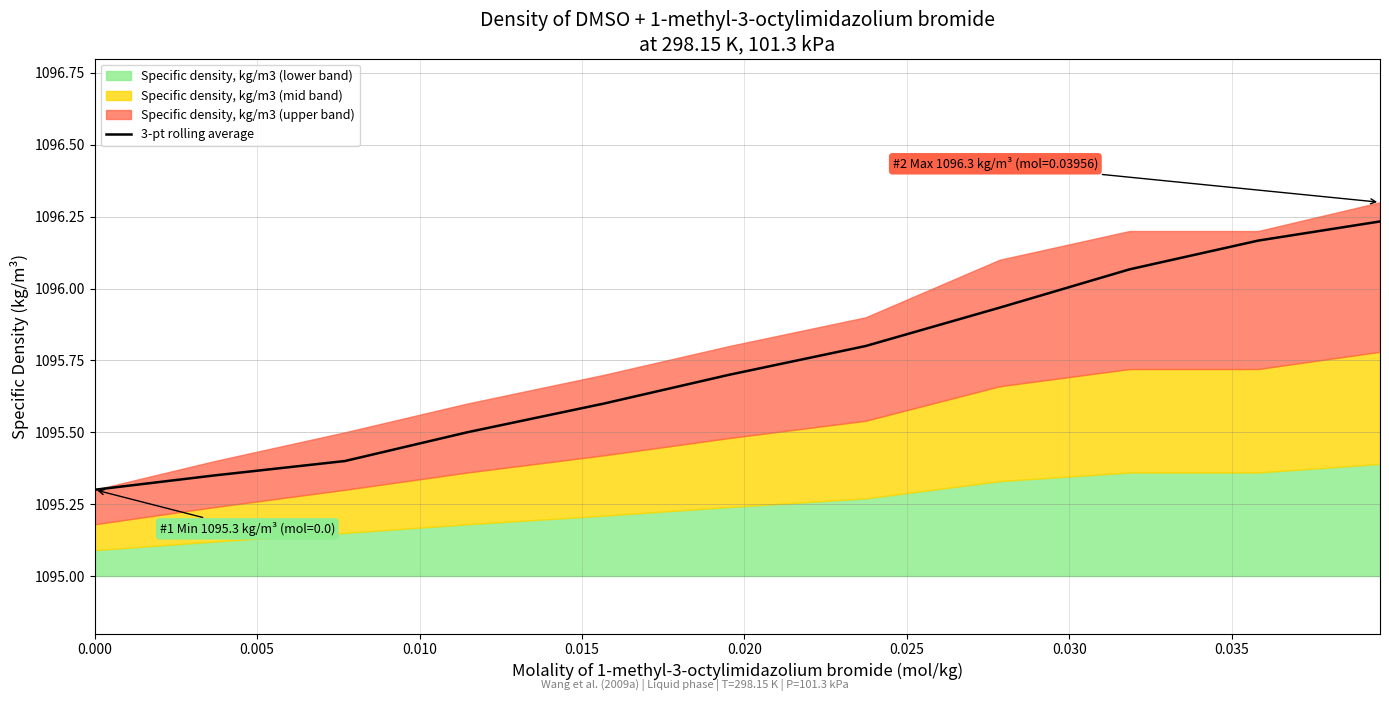

What position from the right is 0.000?

11